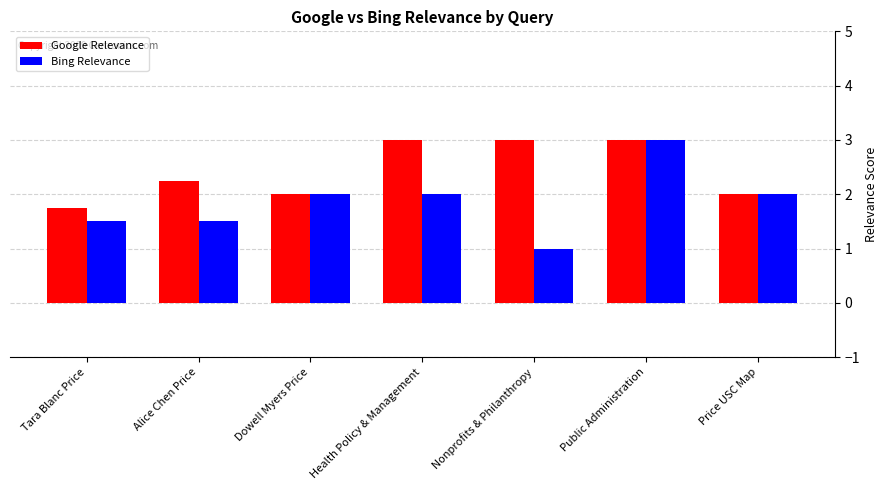

Which series has the largest total across all categories?

Google Relevance